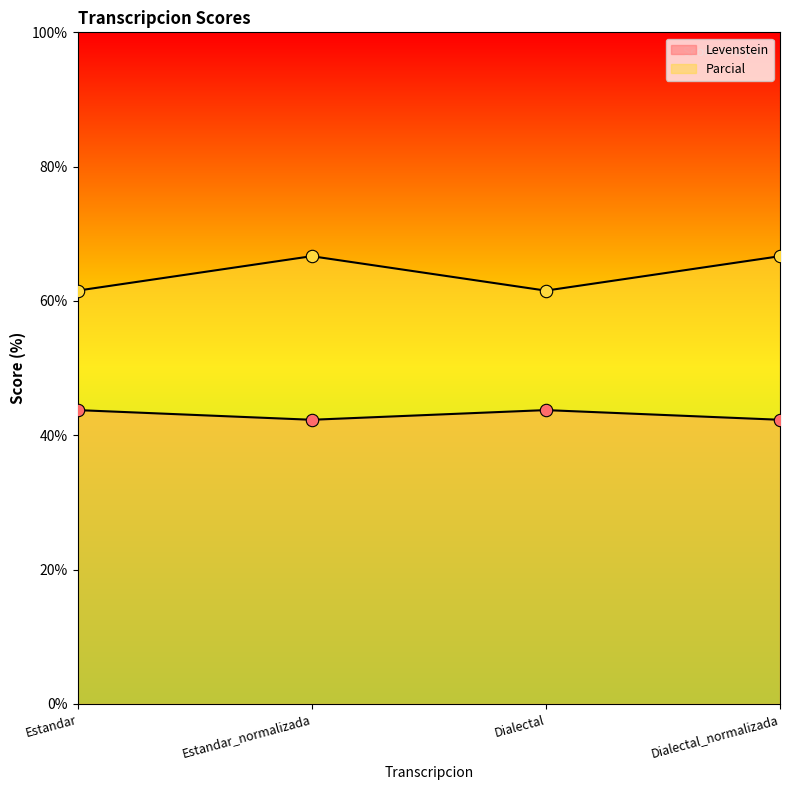

At how many categories does at least one series exceed 65?

2